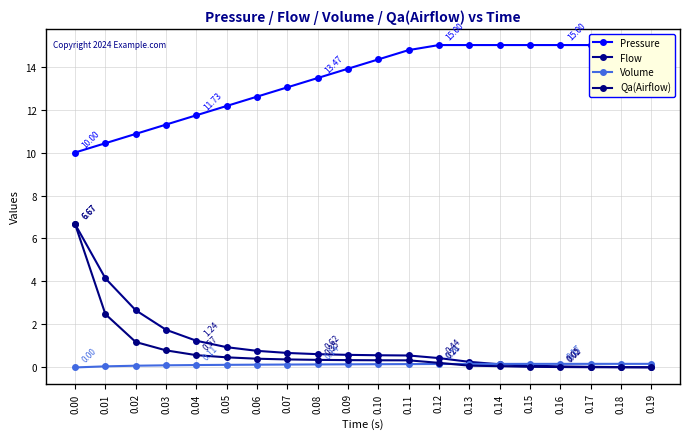

Which series has the largest range (max minus min)?

Qa(Airflow)